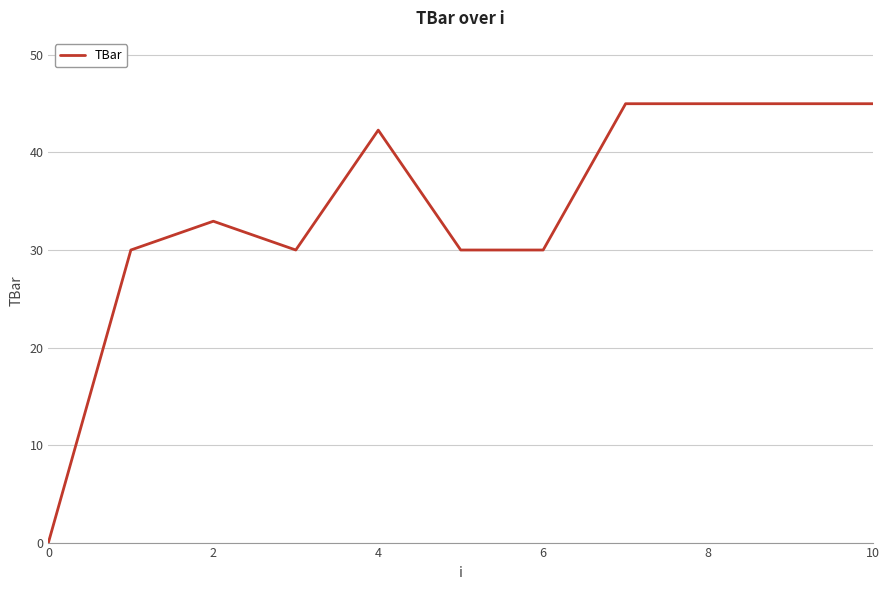

What is the maximum value shown in the chart?

45.0